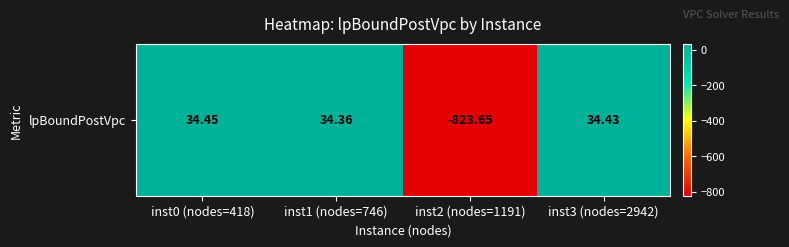

List the labels in order of value, largest first.

inst0 (nodes=418), inst3 (nodes=2942), inst1 (nodes=746), inst2 (nodes=1191)